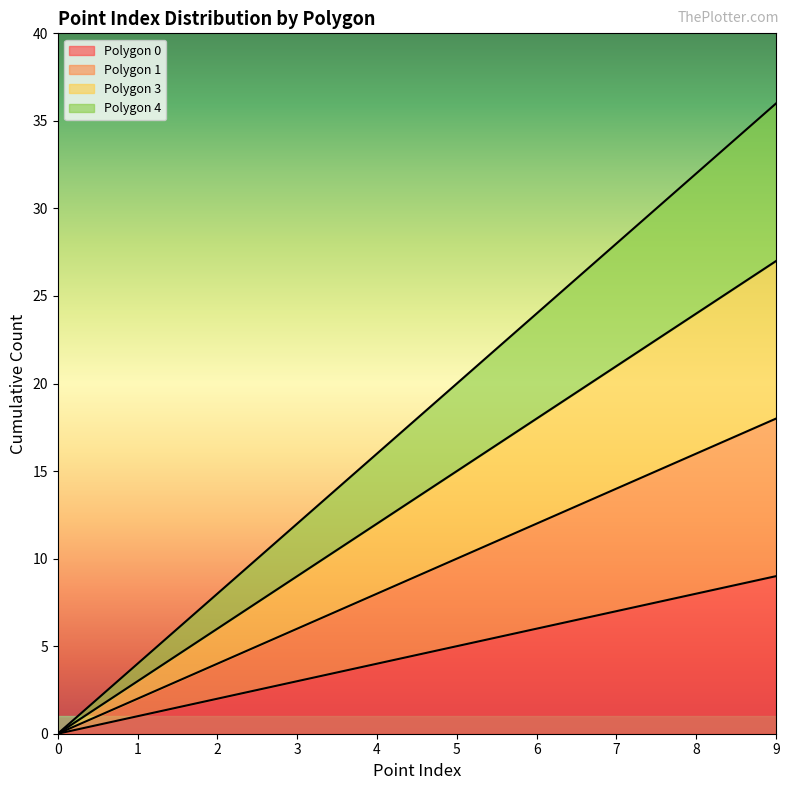

How many values in Polygon 0 are above zero?

9